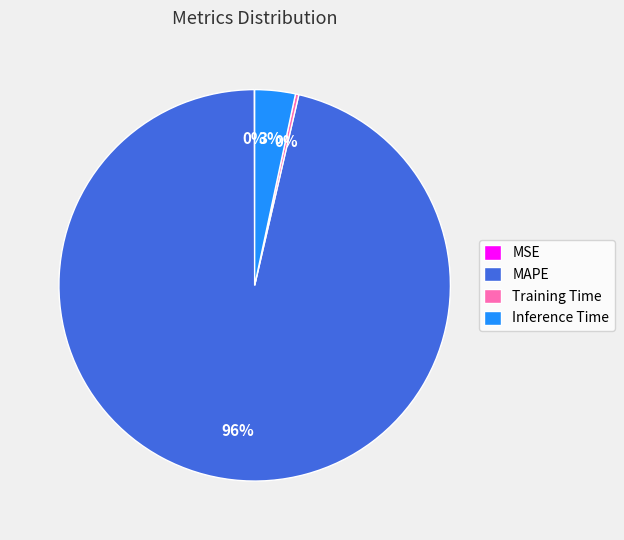

To the nearest percent, what is the difference between the Inference Time and Training Time slice percentages?

3%